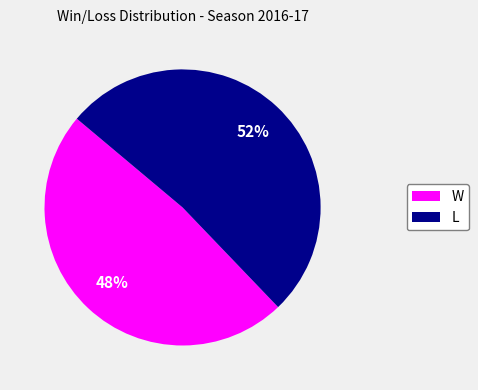

Rank the categories by value from lowest to highest.

W, L